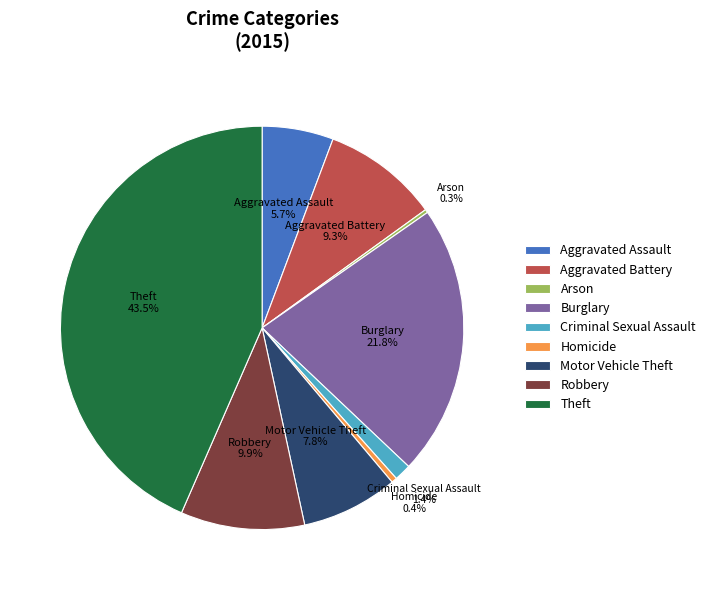

To the nearest percent, what is the average slice percentage?

11%